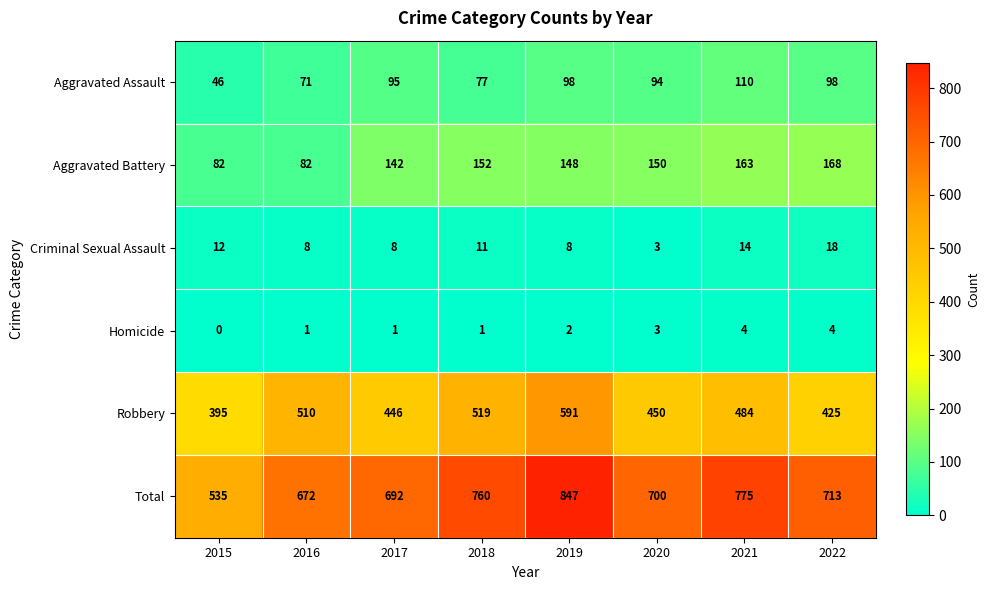

Where is Homicide nearest to the value 2?

2019